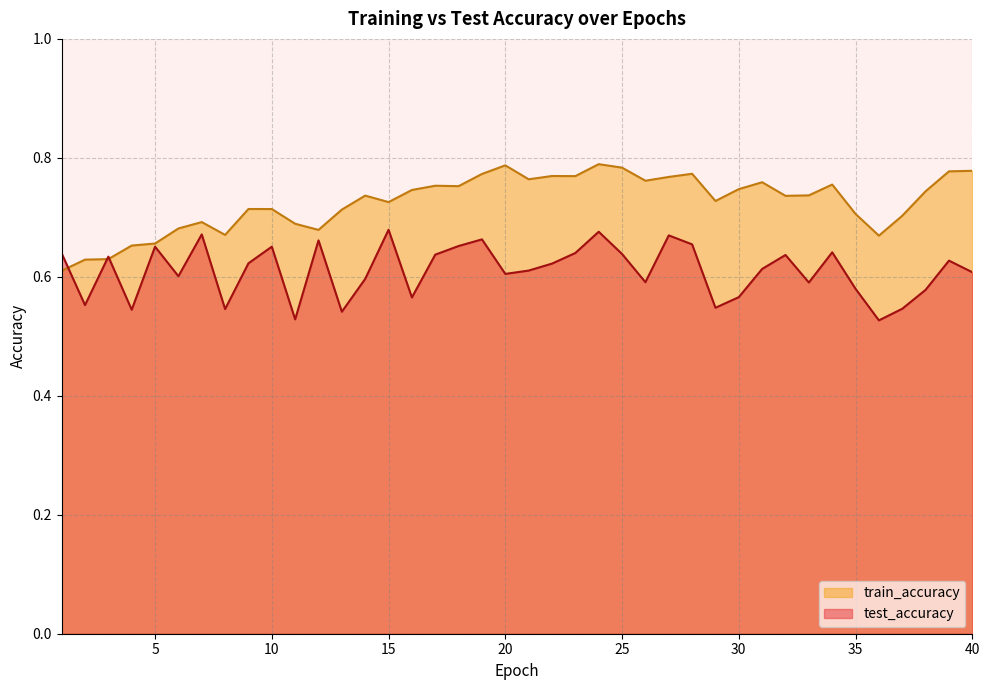

Reading left to right, extract all data points from this chart.

test_accuracy: 0.6	0.6	0.6	0.5	0.7	0.6	0.7	0.5	0.6	0.7	0.5	0.7	0.5	0.6	0.7	0.6	0.6	0.7	0.7	0.6	0.6	0.6	0.6	0.7	0.6	0.6	0.7	0.7	0.5	0.6	0.6	0.6	0.6	0.6	0.6	0.5	0.5	0.6	0.6	0.6
train_accuracy: 0.6	0.6	0.6	0.7	0.7	0.7	0.7	0.7	0.7	0.7	0.7	0.7	0.7	0.7	0.7	0.7	0.8	0.8	0.8	0.8	0.8	0.8	0.8	0.8	0.8	0.8	0.8	0.8	0.7	0.7	0.8	0.7	0.7	0.8	0.7	0.7	0.7	0.7	0.8	0.8